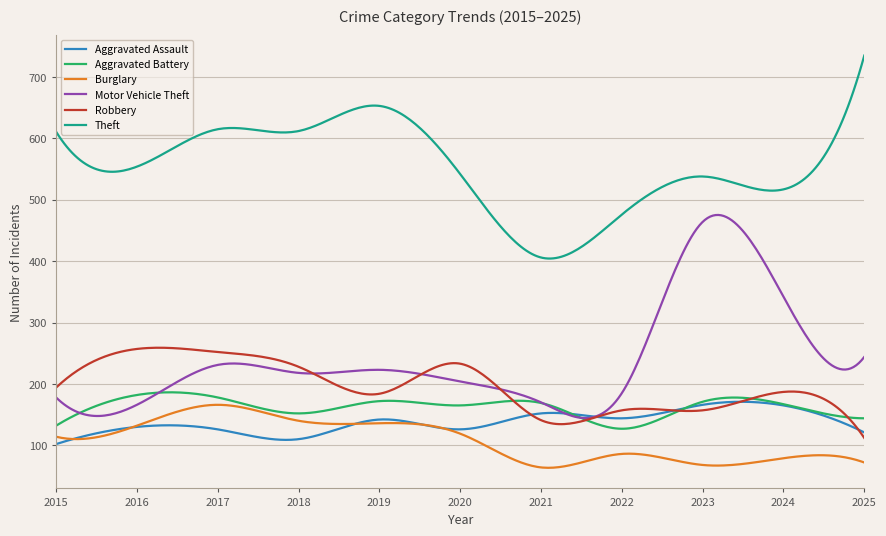

Is this an area chart (filled region under the line)?

No